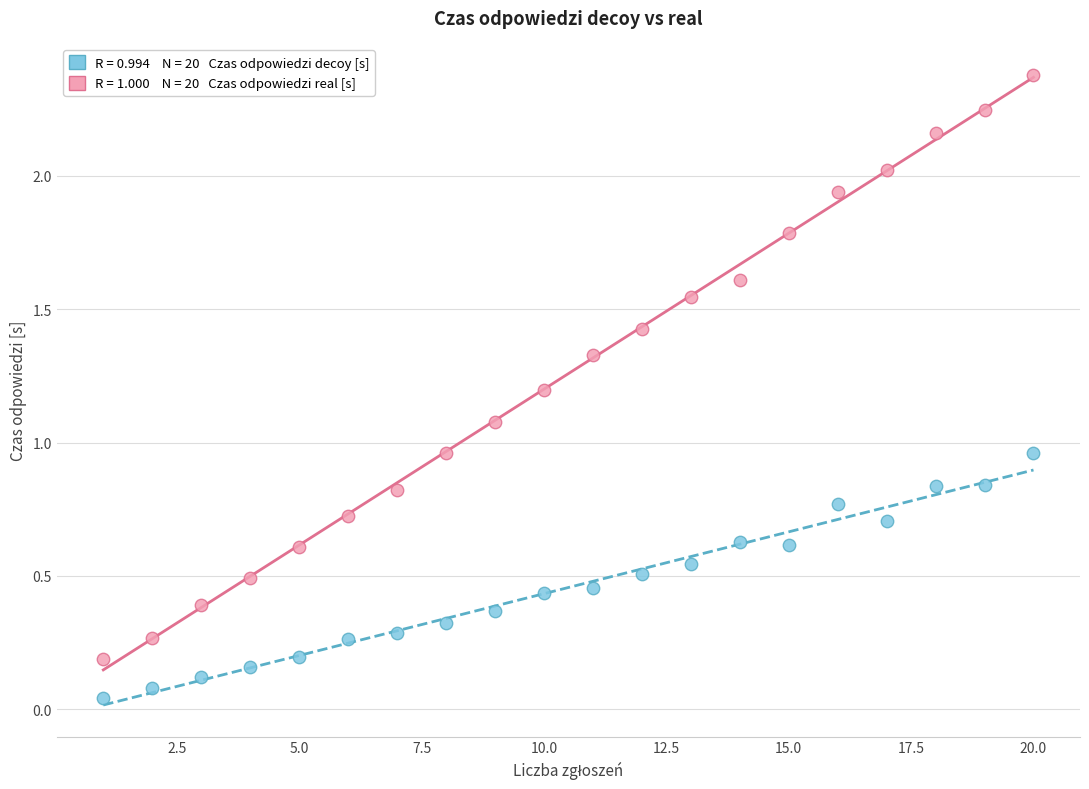

Across all data points, what is the range of X values (max minus min)?

19.0